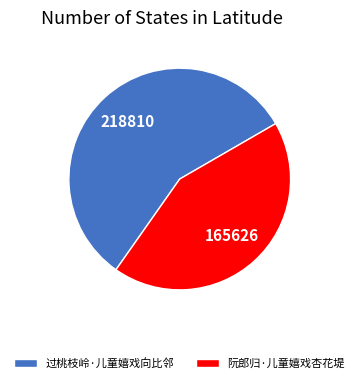

Is there a majority slice in this chart?

Yes